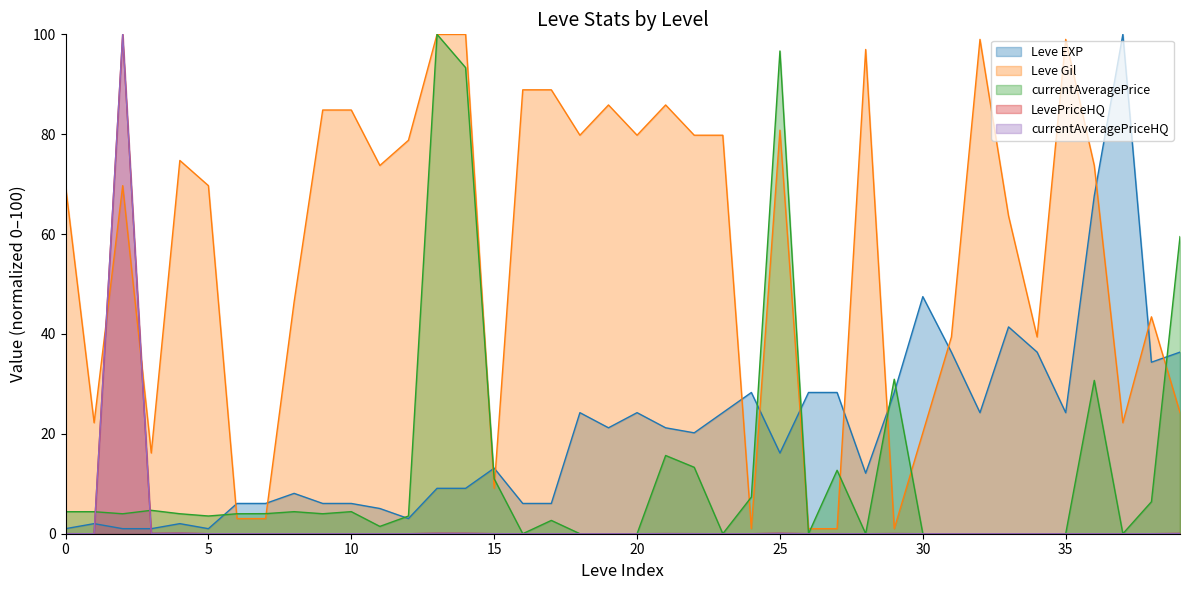

List the series in order of their peak value, highest first.

Leve EXP, Leve Gil, currentAveragePrice, LevePriceHQ, currentAveragePriceHQ